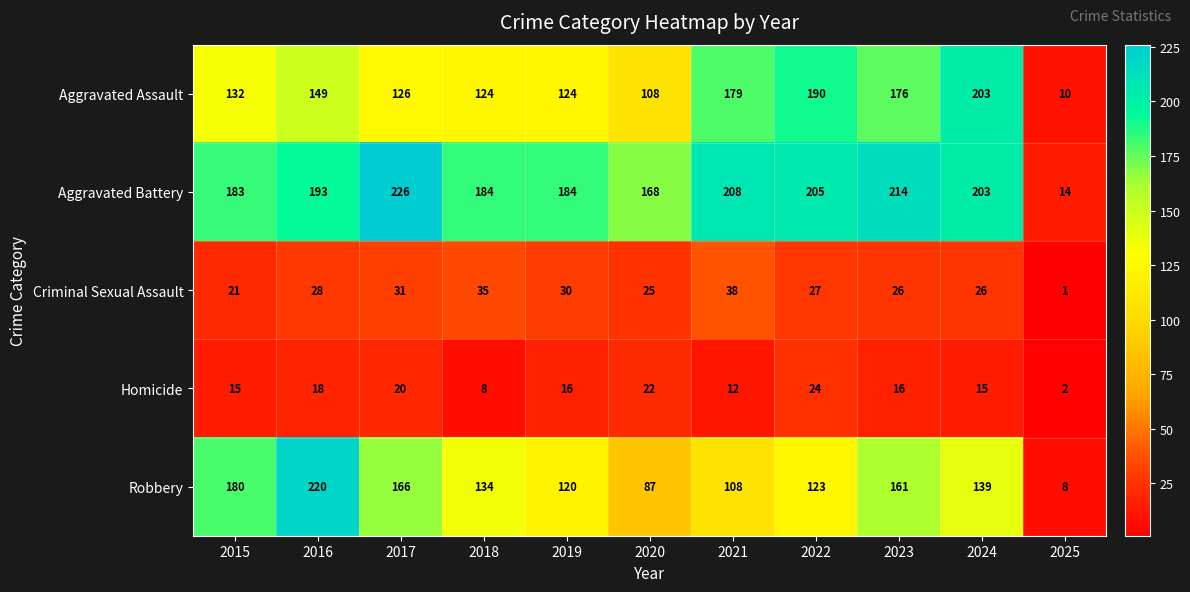

The value of Robbery at 2019 is 166. True or false?

False